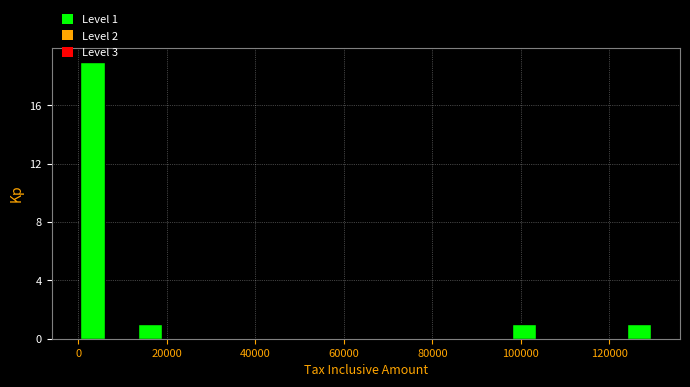

Around what value on the x-axis is the tallest bar? Give the approximate position of its centre, as read against the axis.

4000